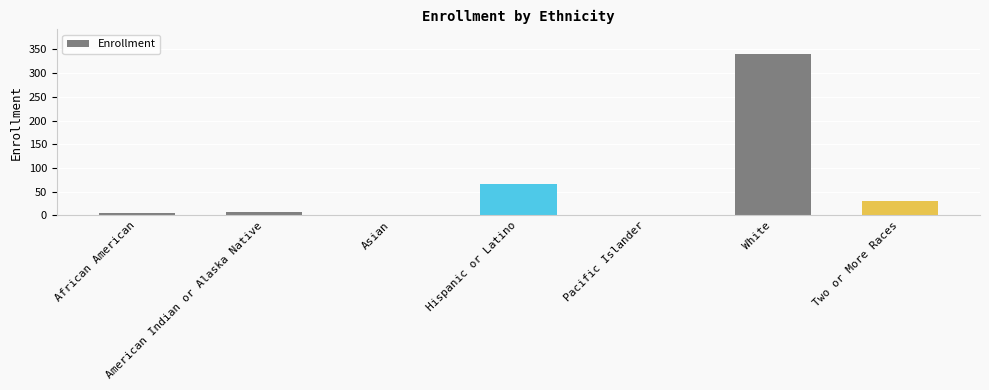

Which category has the highest value across all series?

White